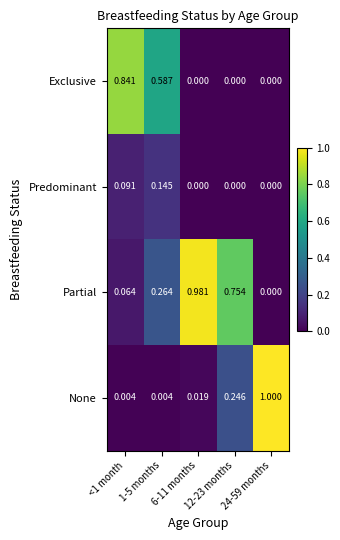

Rank the series by their maximum value, from lowest to highest.

Predominant, Exclusive, Partial, None